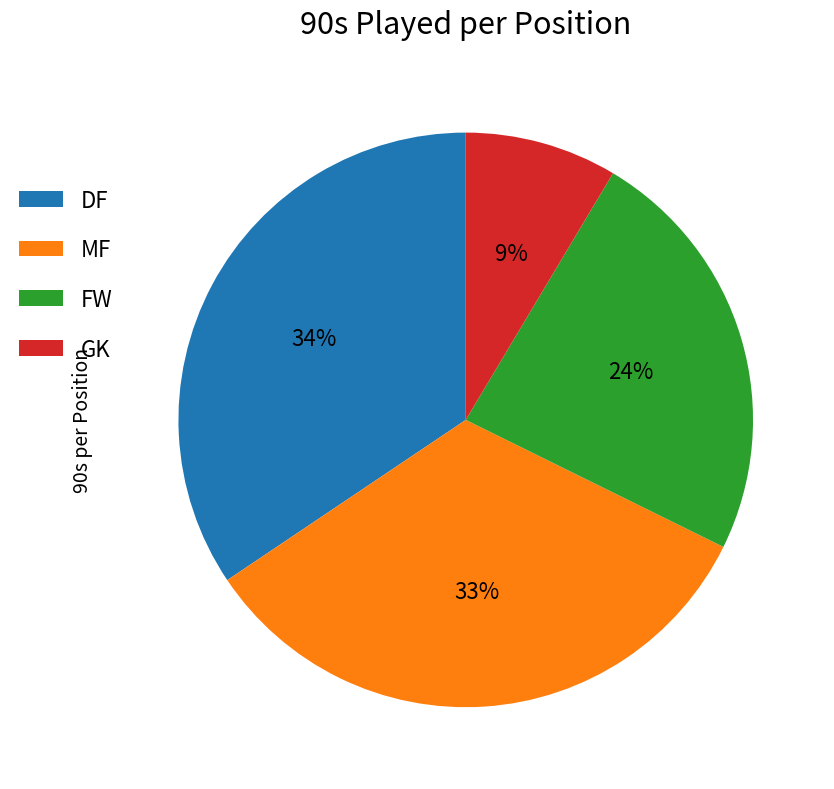

Do FW and GK together represent more than half of the pie?

No